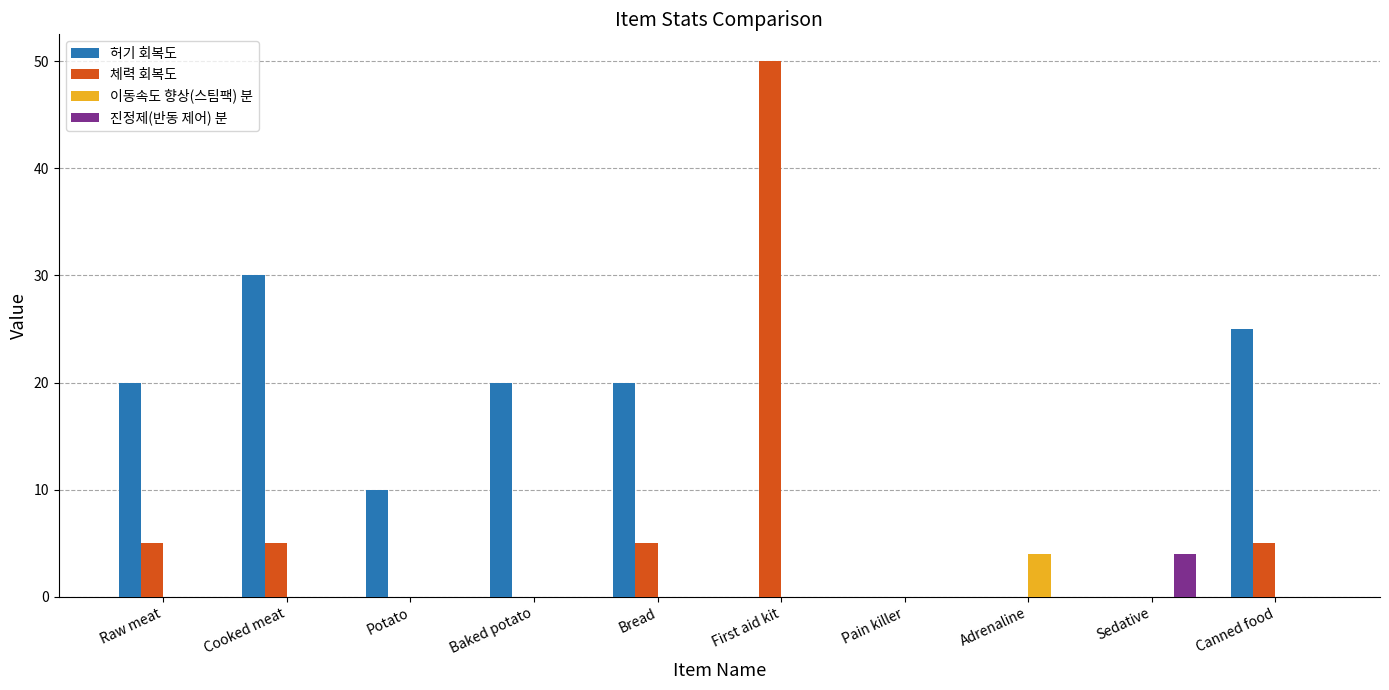

At which label does 체력 회복도 reach its peak?

First aid kit